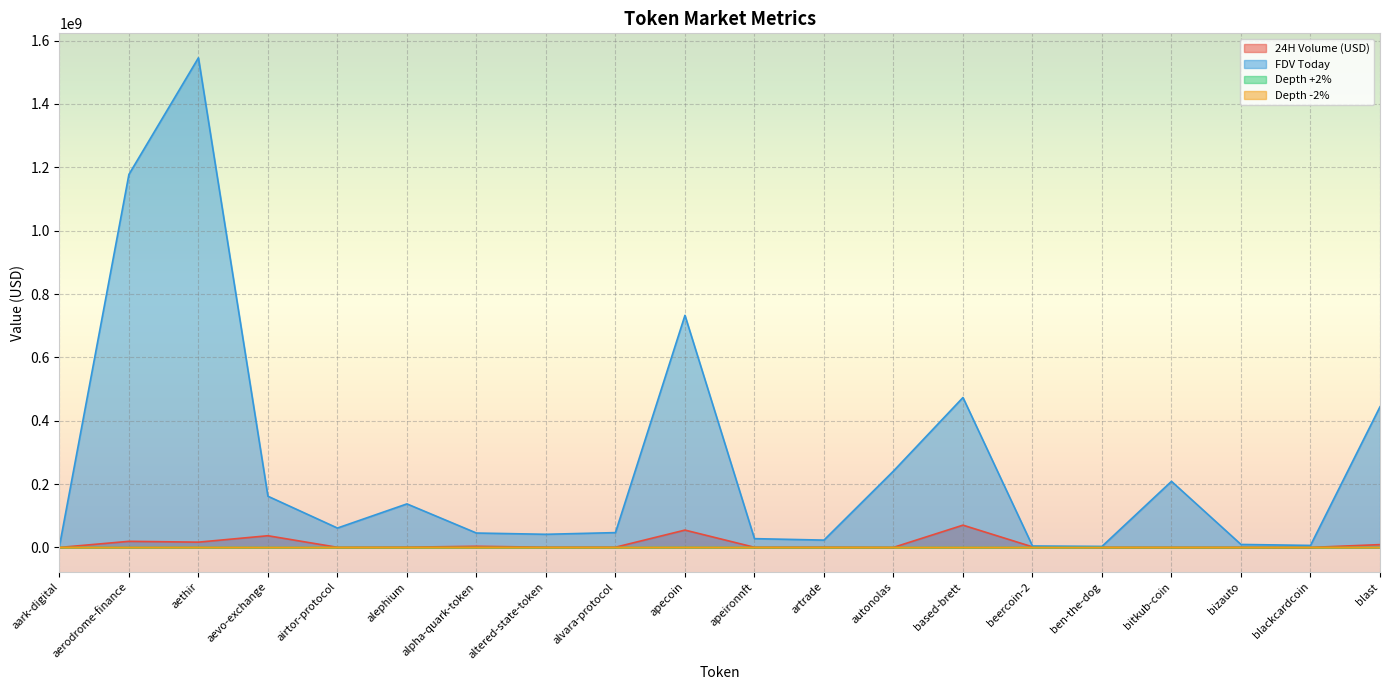

True or false: Depth +2% has more than 0 points higher than both neighbors.

True